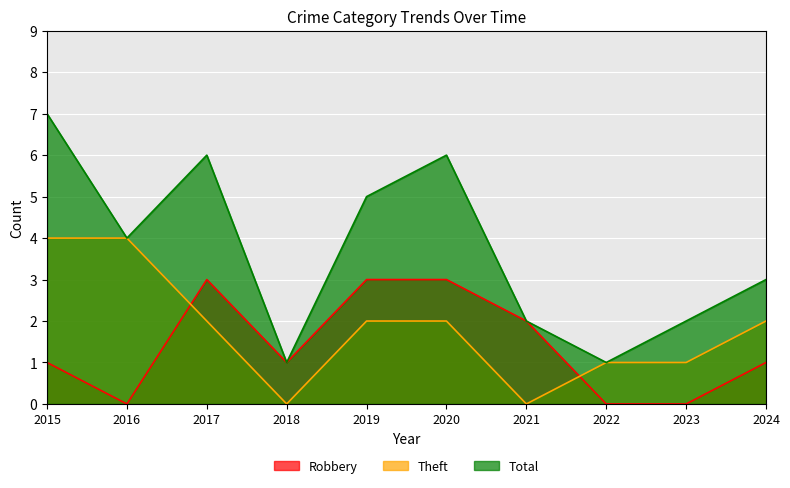

Where is the first local maximum for Robbery?

2017